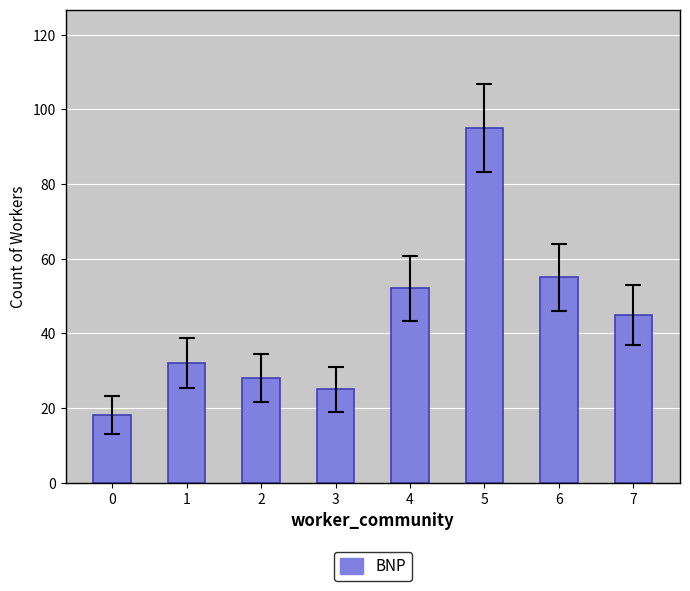

List the labels in order of value, largest first.

5, 6, 4, 7, 1, 2, 3, 0